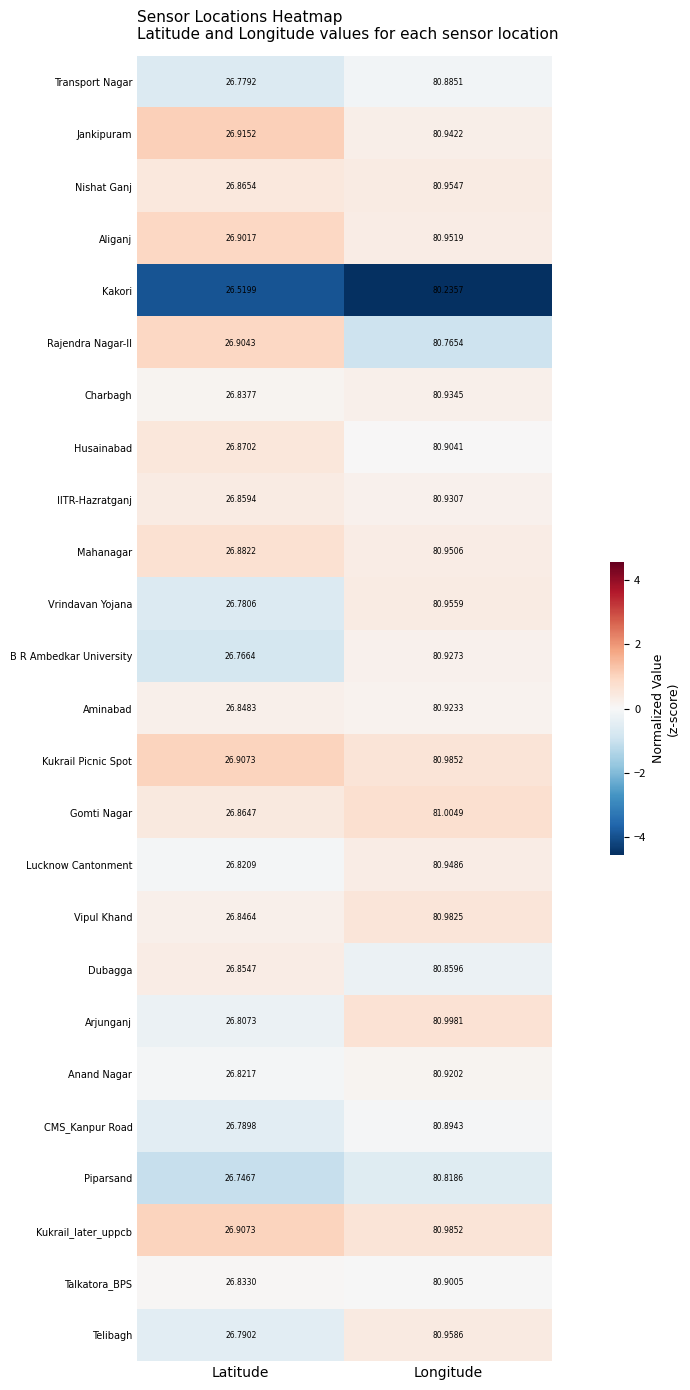

Which category has the highest value in the Kukrail Picnic Spot series?

Longitude